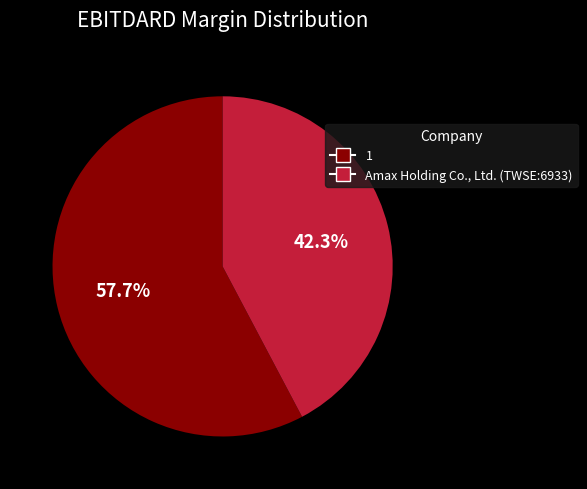

What is the largest slice in the pie chart?

1